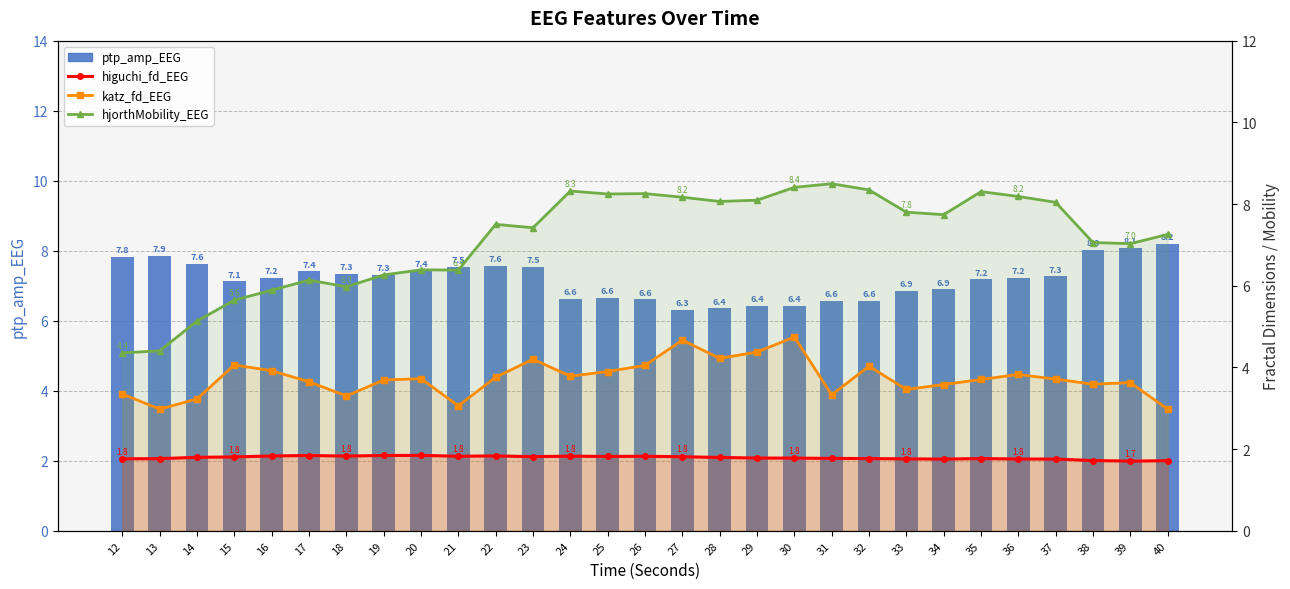

How many data points in katz_fd_EEG are less than 3?

2